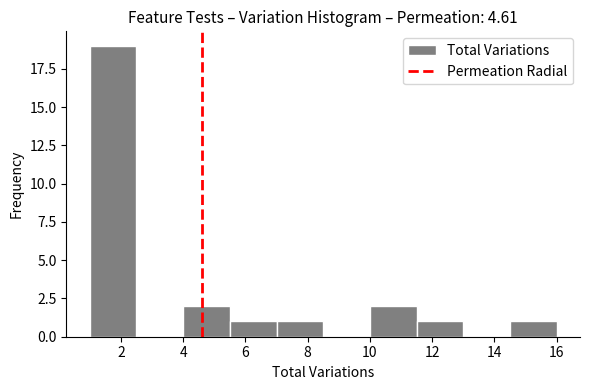

Over which range of the x-axis is the bar tallest?

1.0 to 2.5